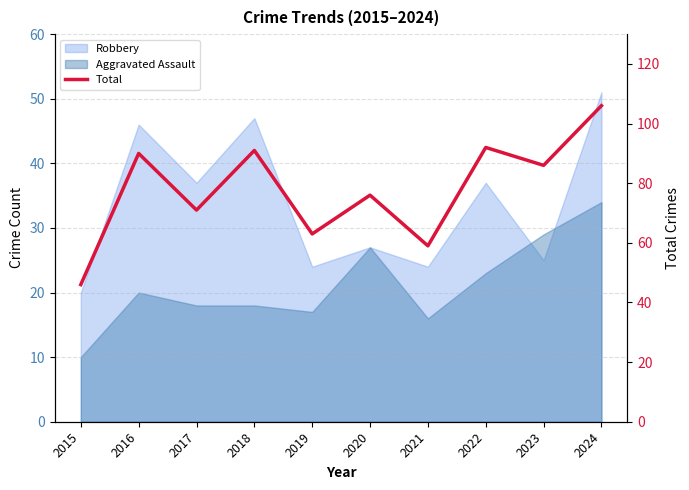

True or false: the data has more than 2 interior local peaks.

True